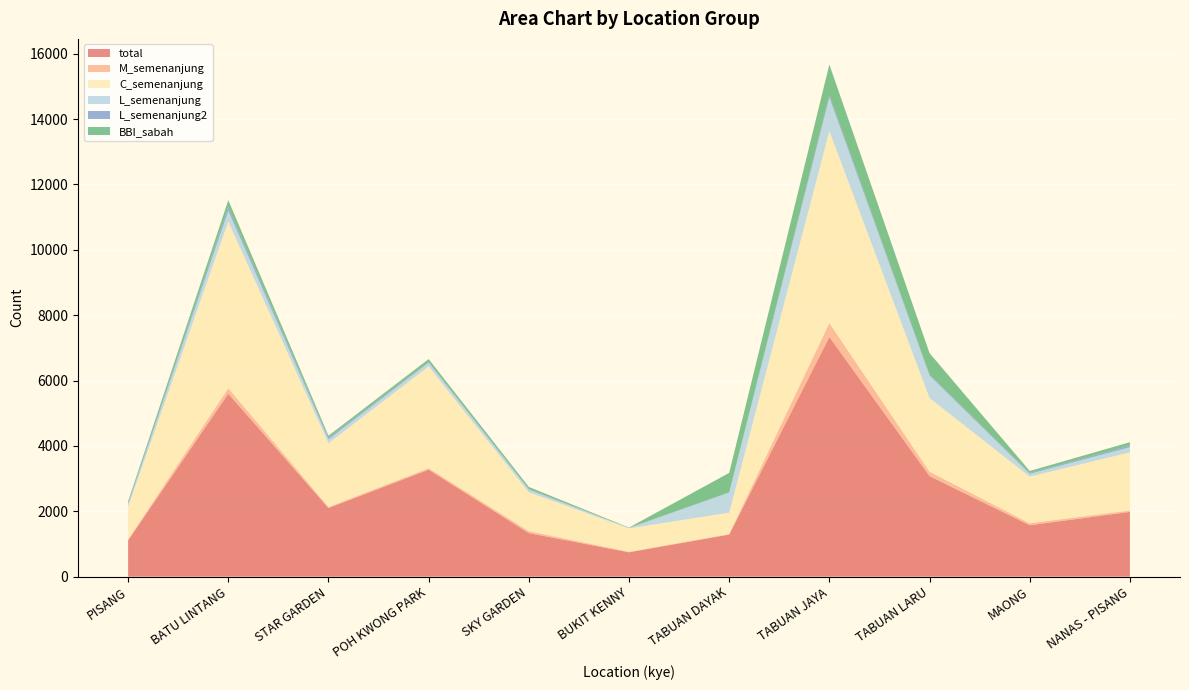

Reading left to right, list all the values displayed in this chart.

total: PISANG=1111	BATU LINTANG=5596	STAR GARDEN=2100	POH KWONG PARK=3273	SKY GARDEN=1331	BUKIT KENNY=745	TABUAN DAYAK=1286	TABUAN JAYA=7330	TABUAN LARU=3076	MAONG=1573	NANAS - PISANG=1980
M_semenanjung: PISANG=23	BATU LINTANG=168	STAR GARDEN=30	POH KWONG PARK=43	SKY GARDEN=60	BUKIT KENNY=15	TABUAN DAYAK=18	TABUAN JAYA=428	TABUAN LARU=134	MAONG=59	NANAS - PISANG=45
C_semenanjung: PISANG=1006	BATU LINTANG=5101	STAR GARDEN=1955	POH KWONG PARK=3116	SKY GARDEN=1192	BUKIT KENNY=718	TABUAN DAYAK=654	TABUAN JAYA=5873	TABUAN LARU=2255	MAONG=1429	NANAS - PISANG=1778
L_semenanjung: PISANG=82	BATU LINTANG=327	STAR GARDEN=115	POH KWONG PARK=114	SKY GARDEN=79	BUKIT KENNY=12	TABUAN DAYAK=614	TABUAN JAYA=1029	TABUAN LARU=687	MAONG=85	NANAS - PISANG=157
L_semenanjung2: PISANG=36	BATU LINTANG=112	STAR GARDEN=57	POH KWONG PARK=27	SKY GARDEN=21	BUKIT KENNY=4	TABUAN DAYAK=12	TABUAN JAYA=78	TABUAN LARU=32	MAONG=30	NANAS - PISANG=49
BBI_sabah: PISANG=48	BATU LINTANG=213	STAR GARDEN=55	POH KWONG PARK=83	SKY GARDEN=61	BUKIT KENNY=8	TABUAN DAYAK=591	TABUAN JAYA=930	TABUAN LARU=654	MAONG=57	NANAS - PISANG=104